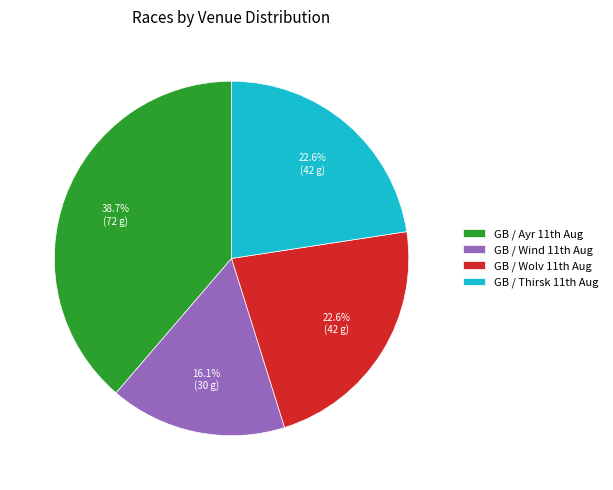

How many slices are in this pie chart?

4